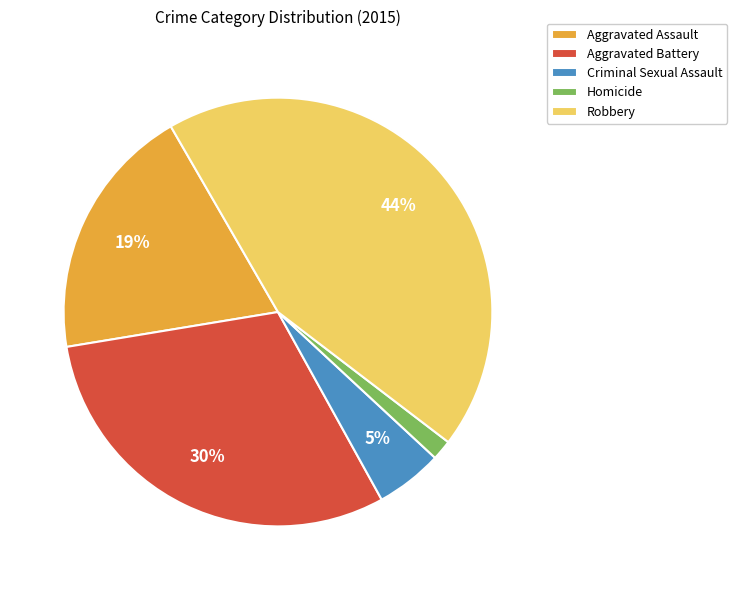

The Aggravated Assault slice represents 19% of the pie. True or false?

True